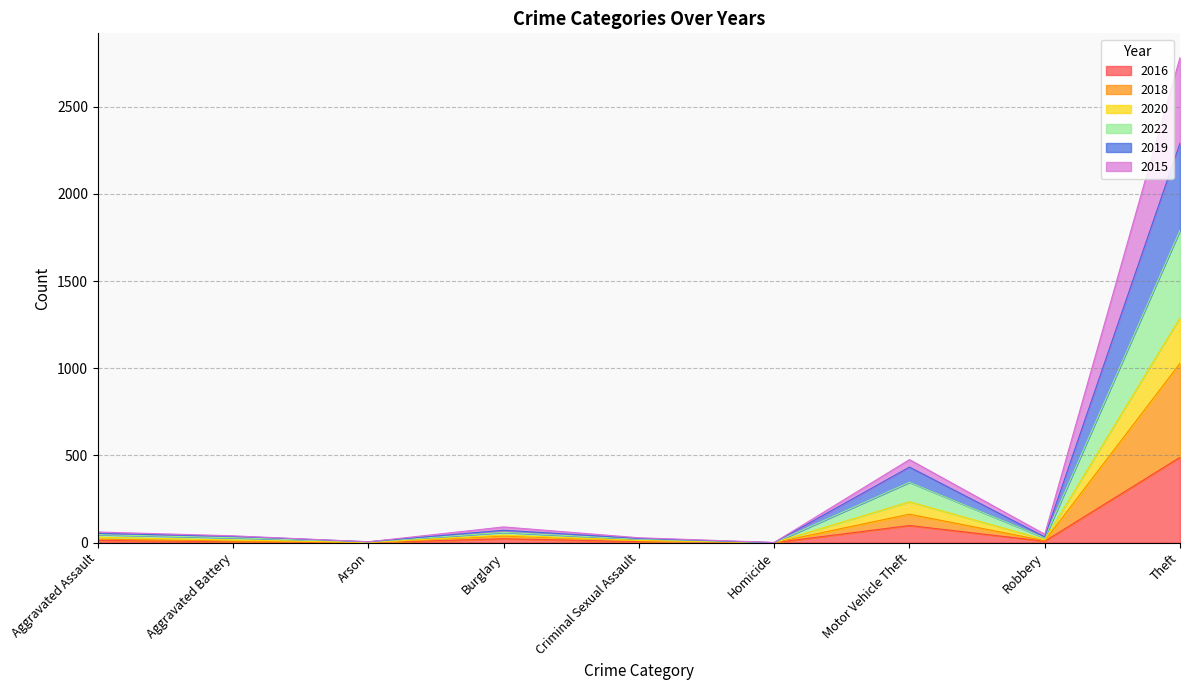

What are all the series names shown in the legend?

2016, 2018, 2020, 2022, 2019, 2015